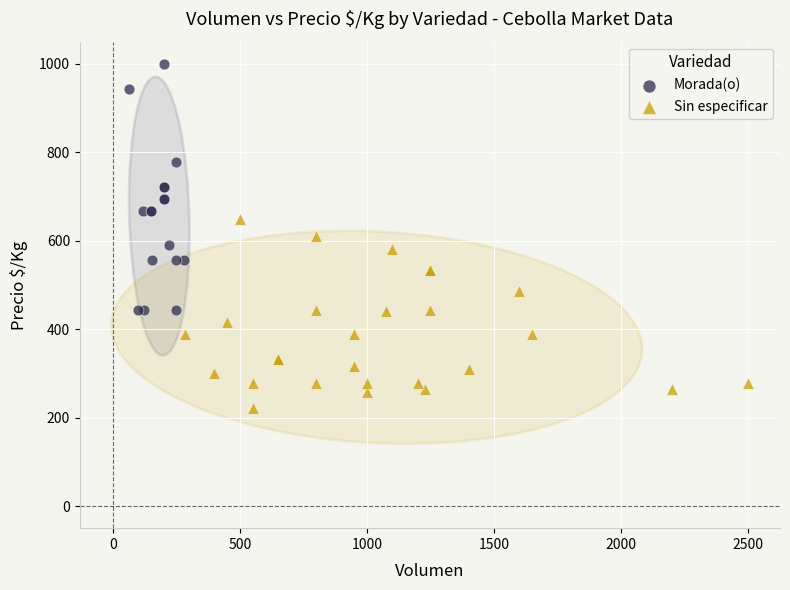

Which series contains the highest Y value?

Morada(o)